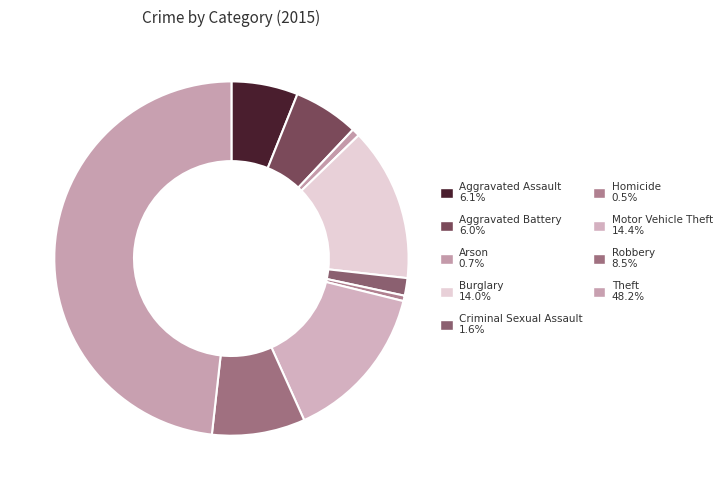

How many slices are in this pie chart?

9